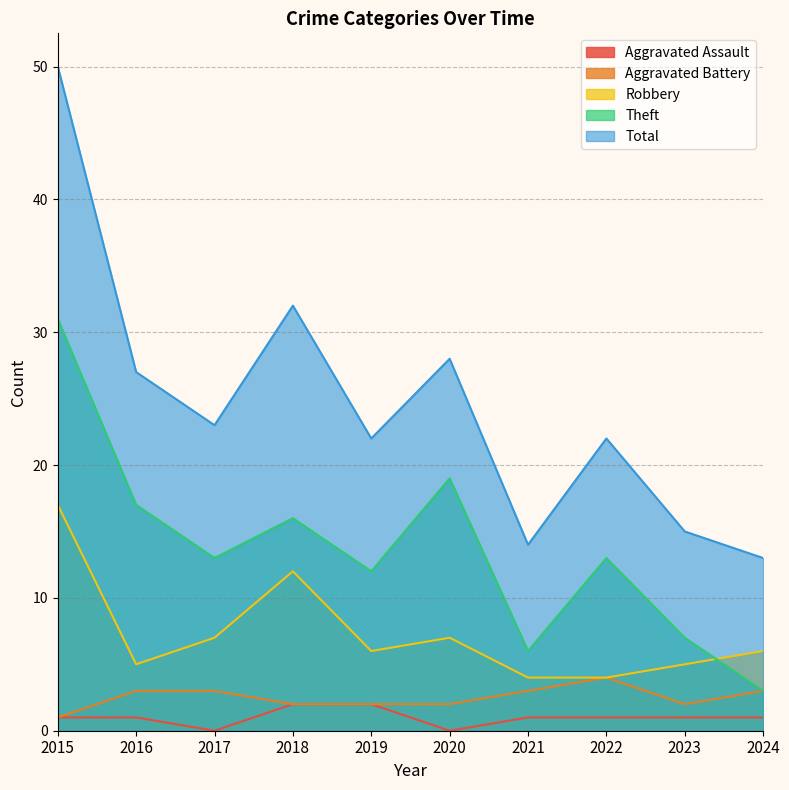

True or false: Robbery and Aggravated Assault intersect in this chart.

False